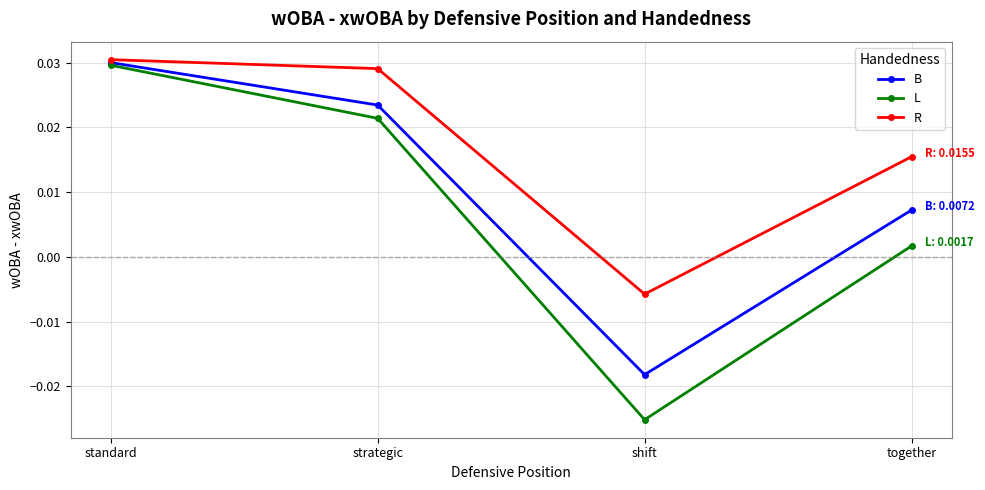

True or false: L has more than 2 interior local peaks.

False